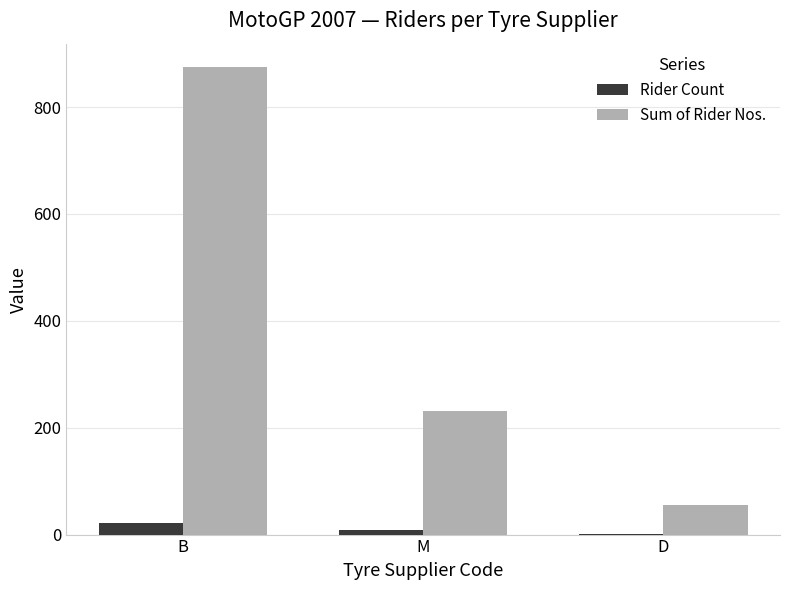

Reading left to right, list all the values displayed in this chart.

Rider Count: B=21	M=8	D=2
Sum of Rider Nos.: B=875	M=231	D=56